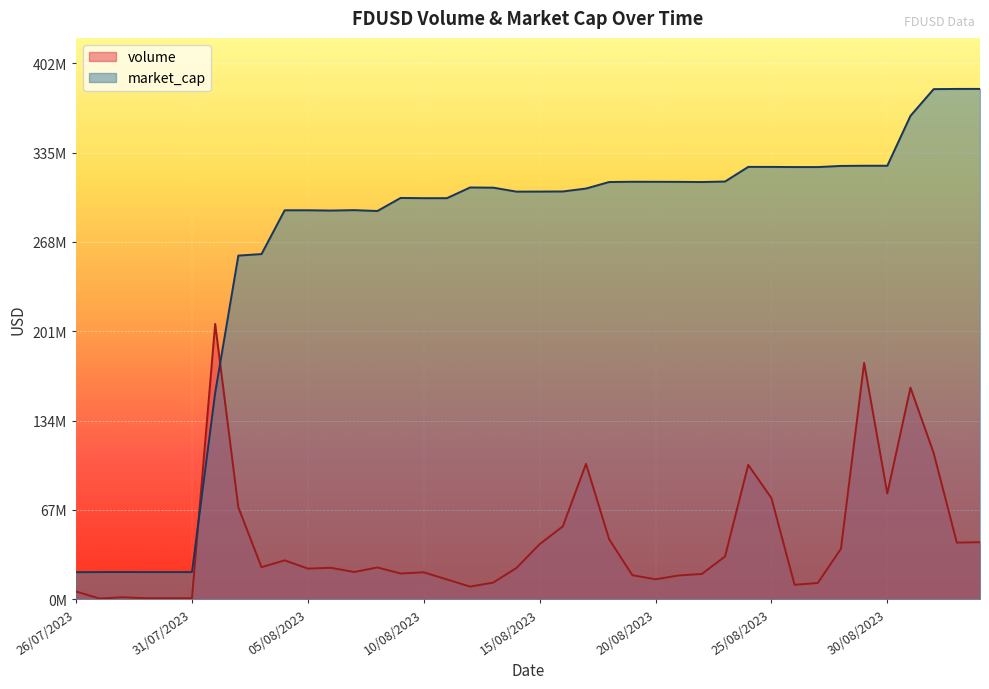

Between 17/08/2023 and 03/09/2023, which series saw the biggest shift?

market_cap